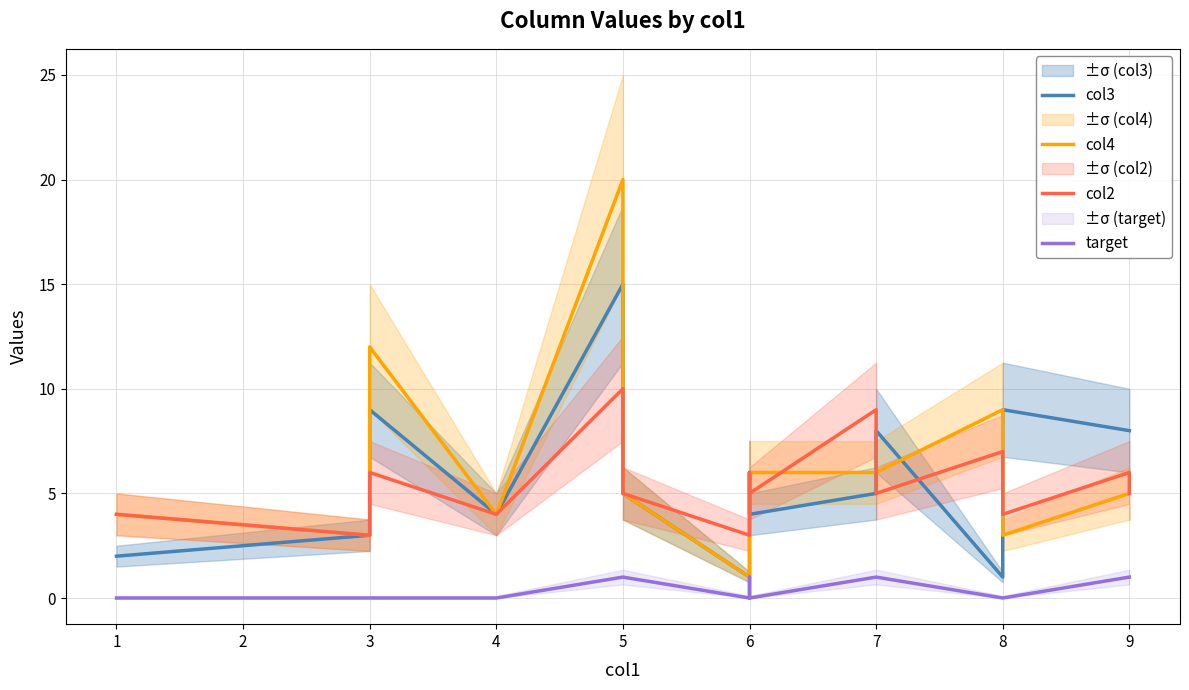

How many data points in col2 are less than 5?

5